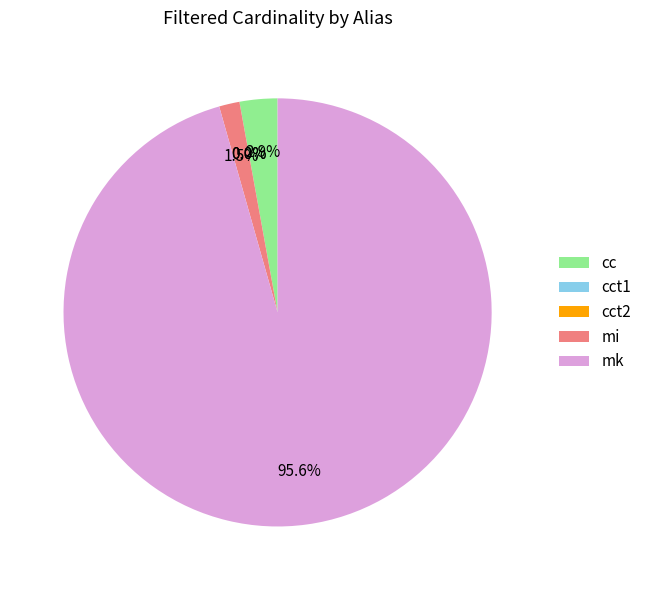

Is there any slice that represents more than half of the pie?

Yes